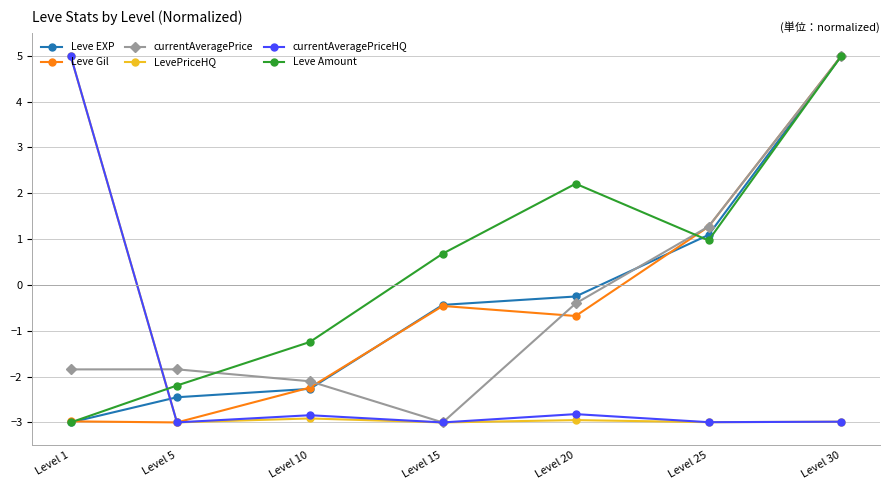

True or false: currentAveragePriceHQ has a value of -2.8 at Level 10.

True